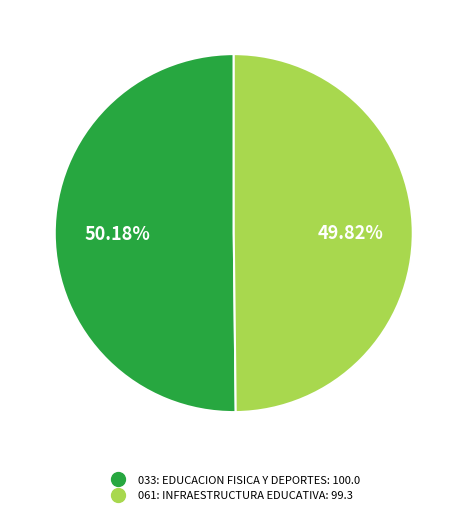

Approximately how many times larger is the value at 033: EDUCACION FISICA Y DEPORTES compared to 061: INFRAESTRUCTURA EDUCATIVA?

1.0